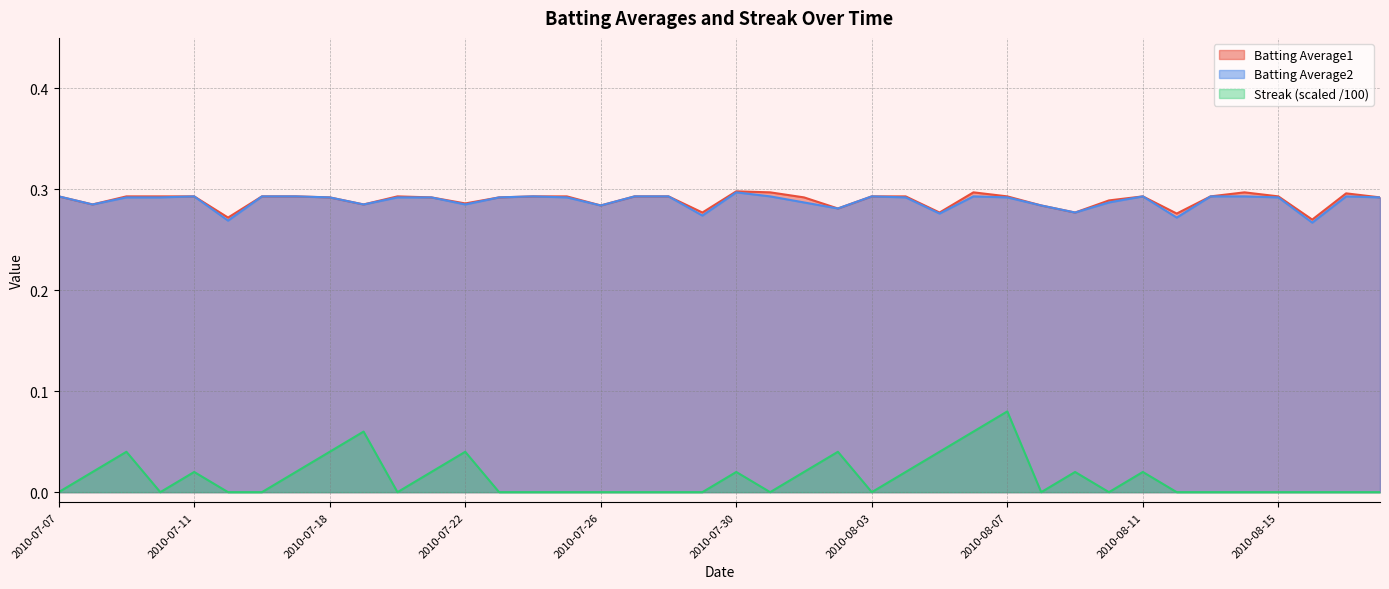

True or false: Streak and Batting Average1 cross at least once.

False